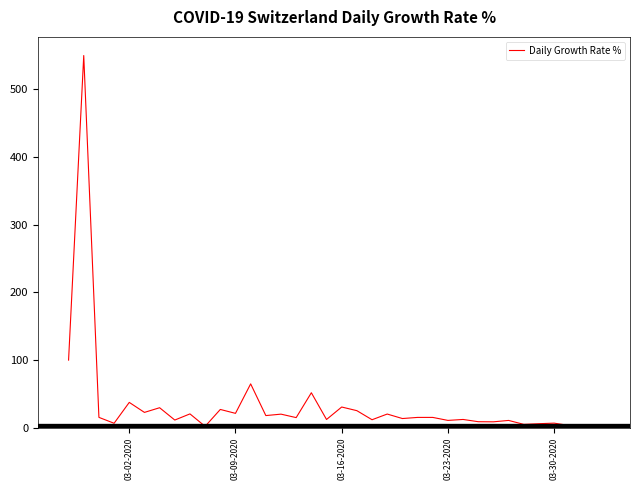

Count the number of values greater than 13.

20